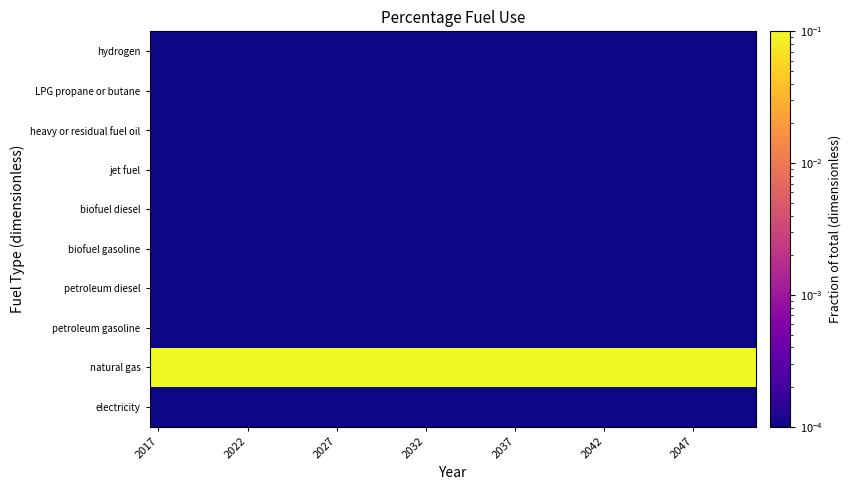

At which category does the chart reach its minimum across all series?

2017